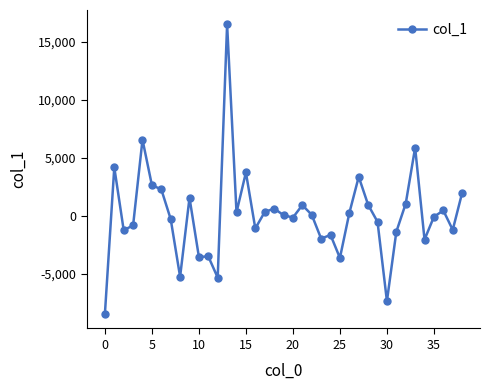

True or false: there are more than 2 points higher than both neighbors.

True